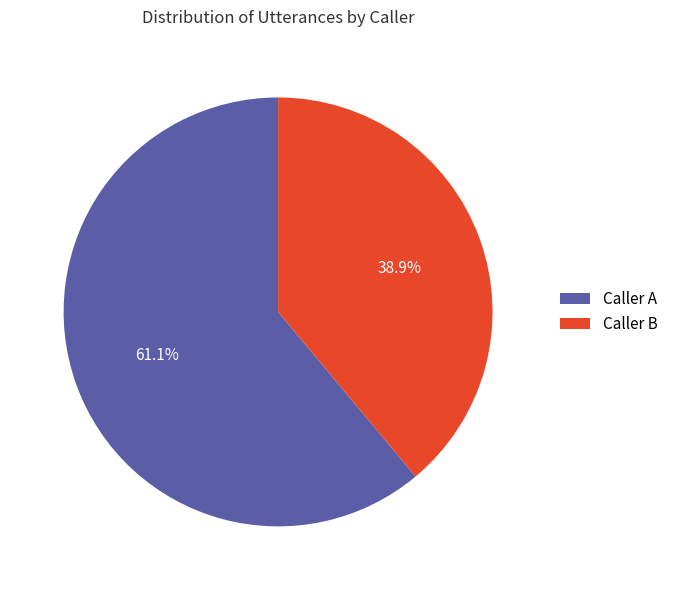

Is there a majority slice in this chart?

Yes